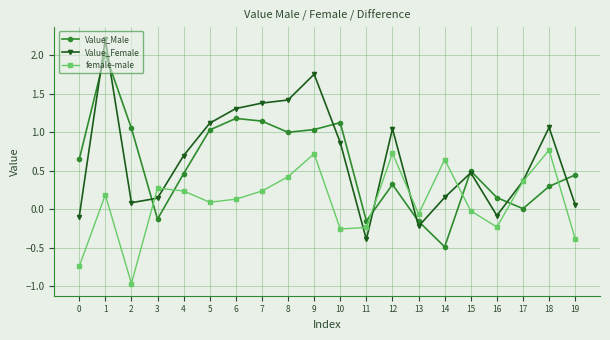

What is the value of the female-male point at the 20th from the left?

-0.4